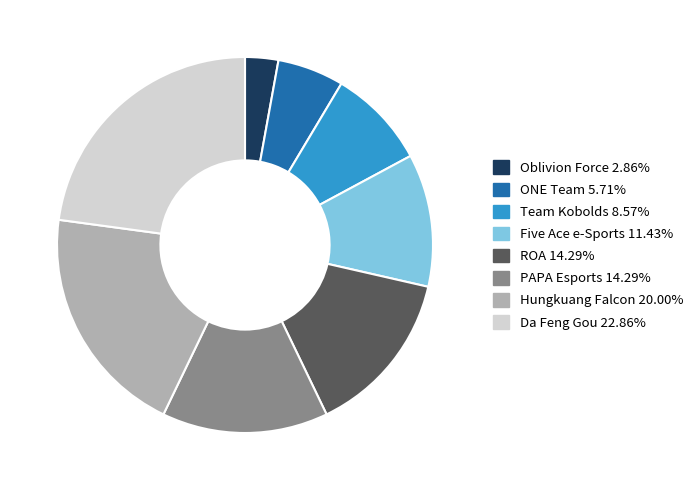

Which has a higher value, Five Ace e-Sports or ROA?

ROA